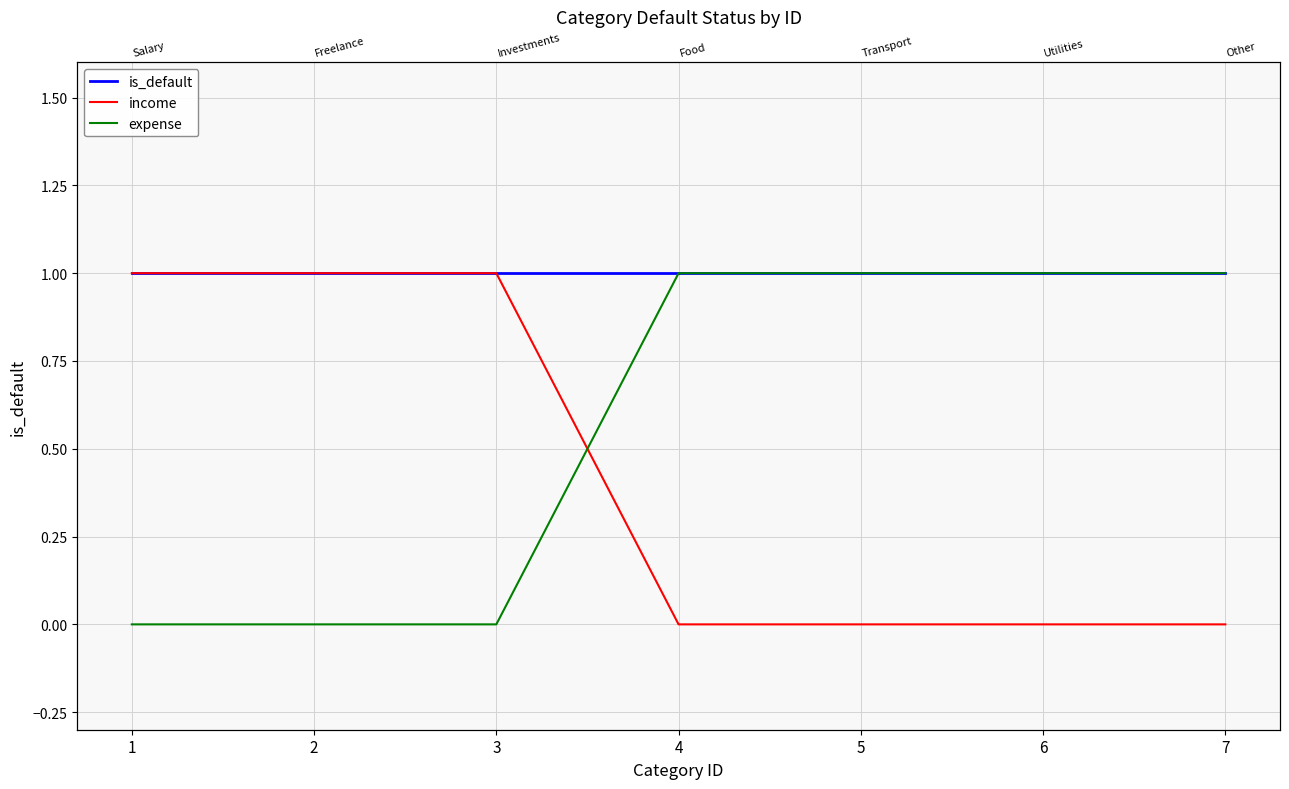

What value does the is_default series have at 5?

1